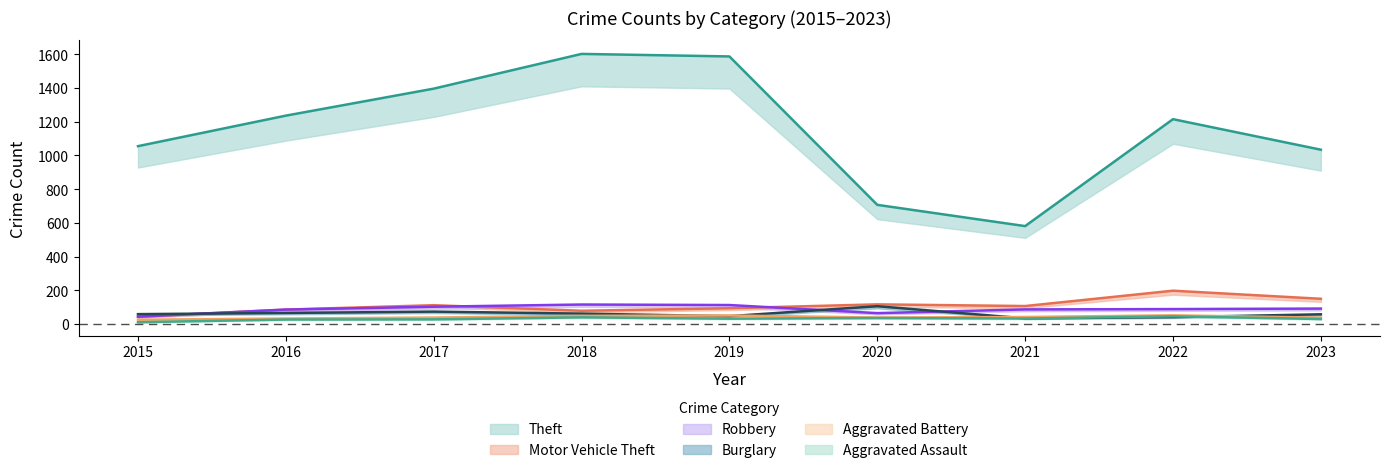

What is the total value across all series at 2019?

1924